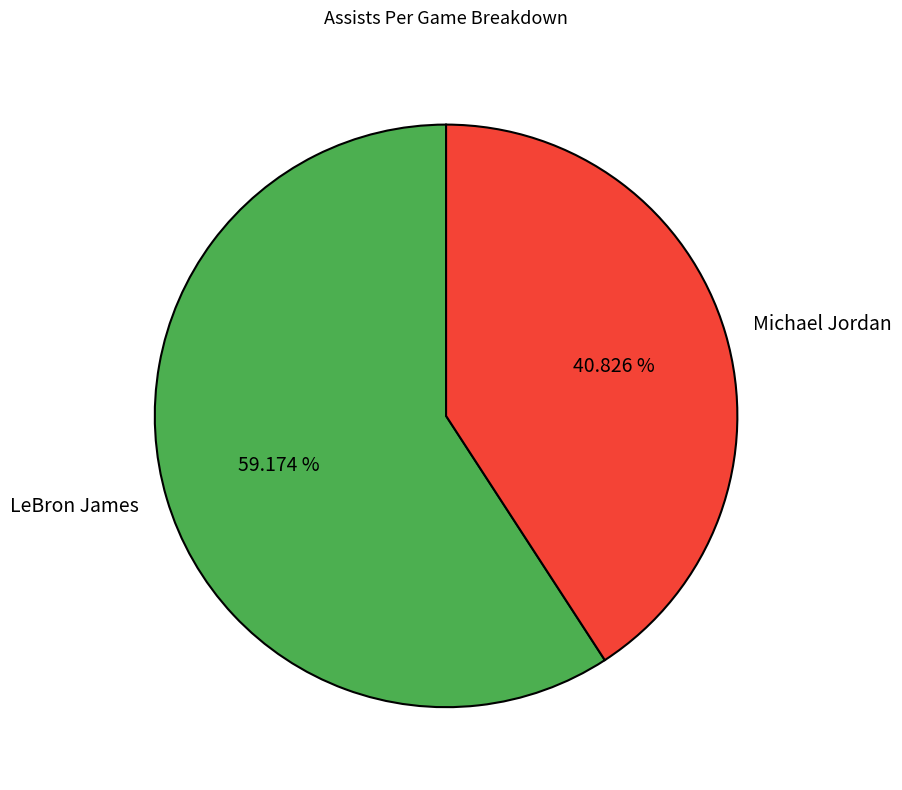

Is there any slice that represents more than half of the pie?

Yes